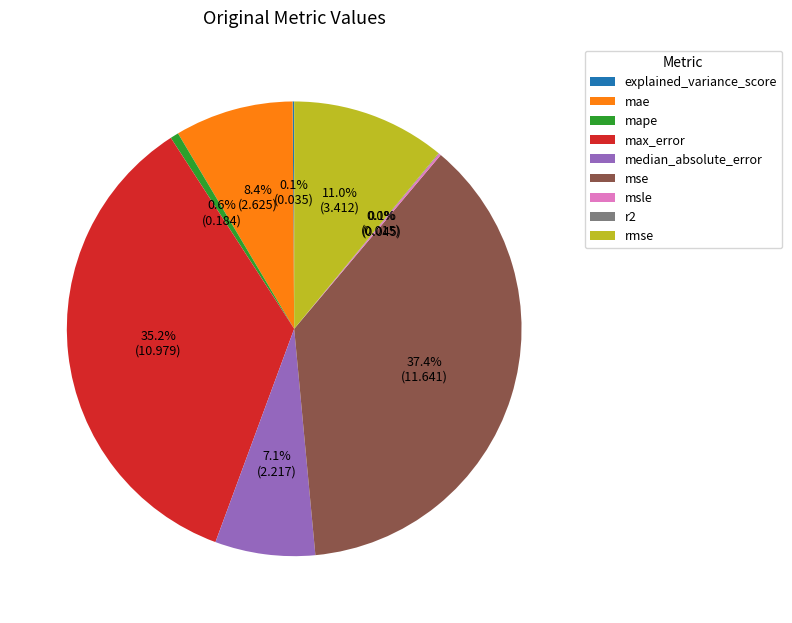

To the nearest percent, what is the combined percentage of rmse and mse?

48%